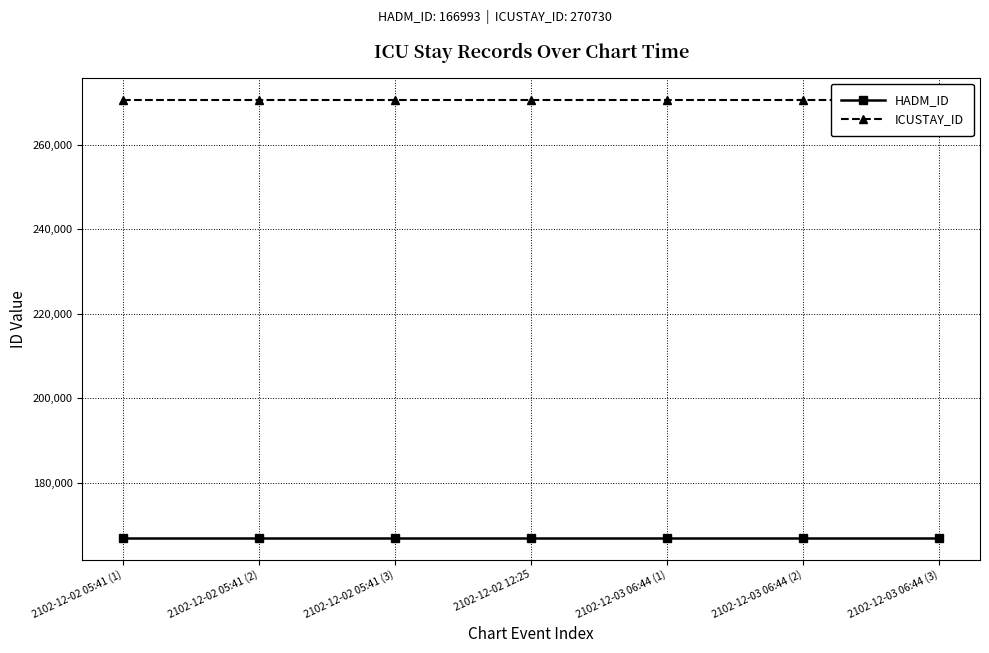

True or false: ICUSTAY_ID and HADM_ID cross at least once.

False